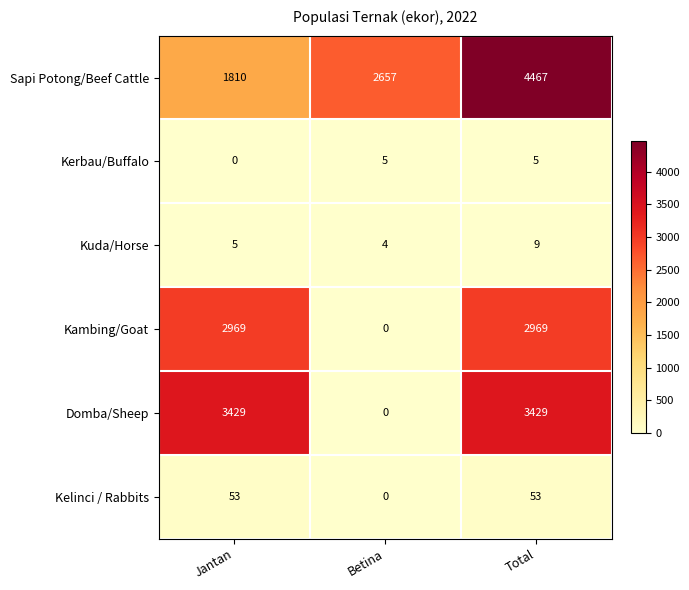

What is the total value across all series at Jantan?

8266